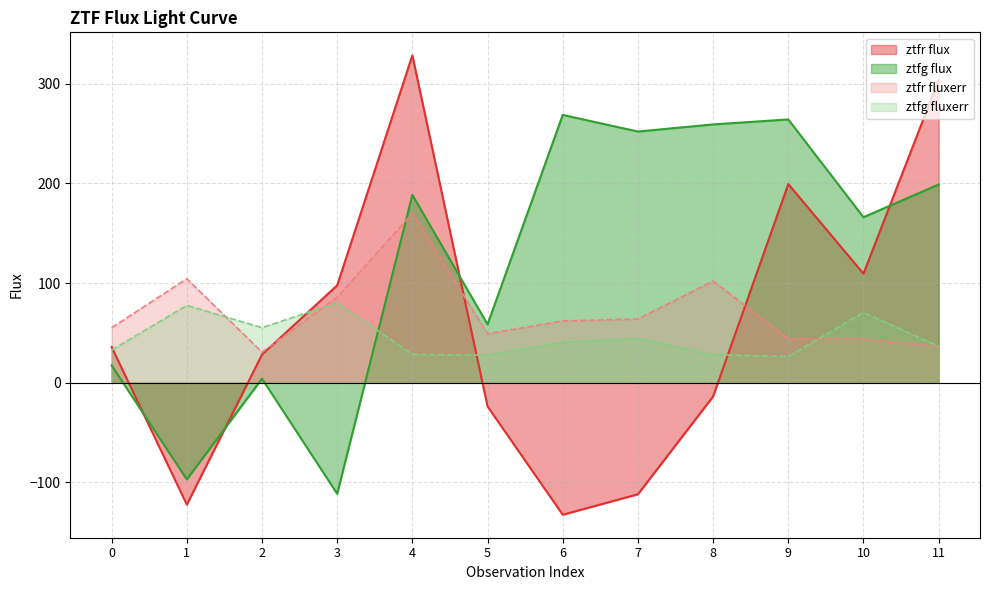

What is the difference between the highest and lowest values at 0?

37.8